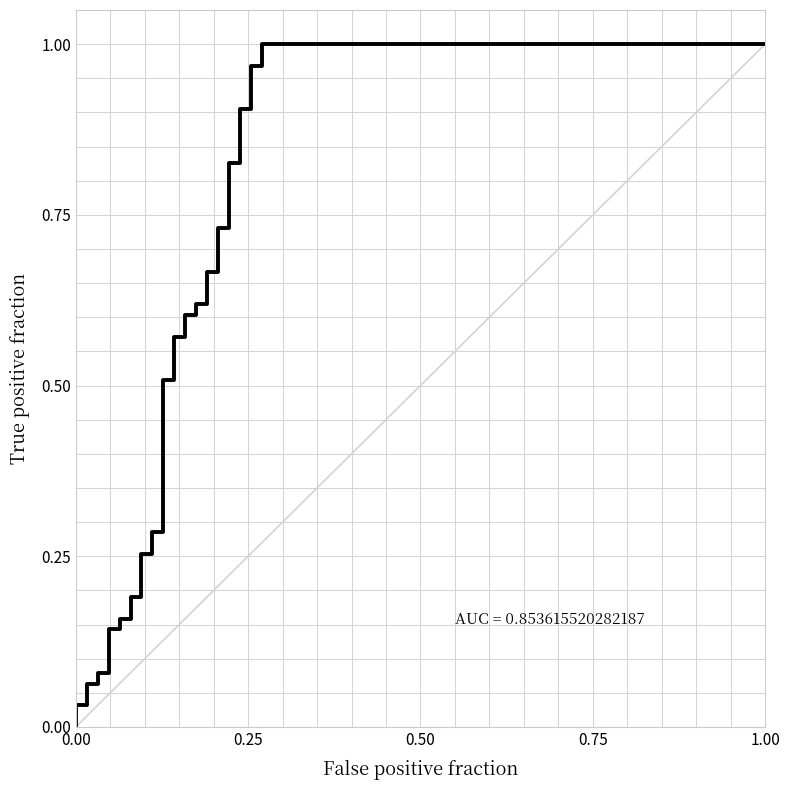

How many lines are shown in the chart?

1